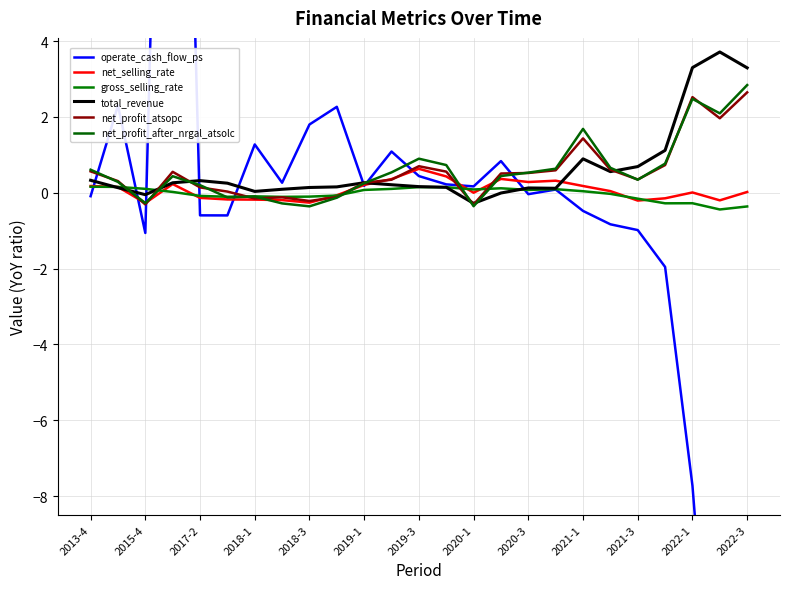

What is the highest value of the net_profit_after_nrgal_atsolc series?

2.8